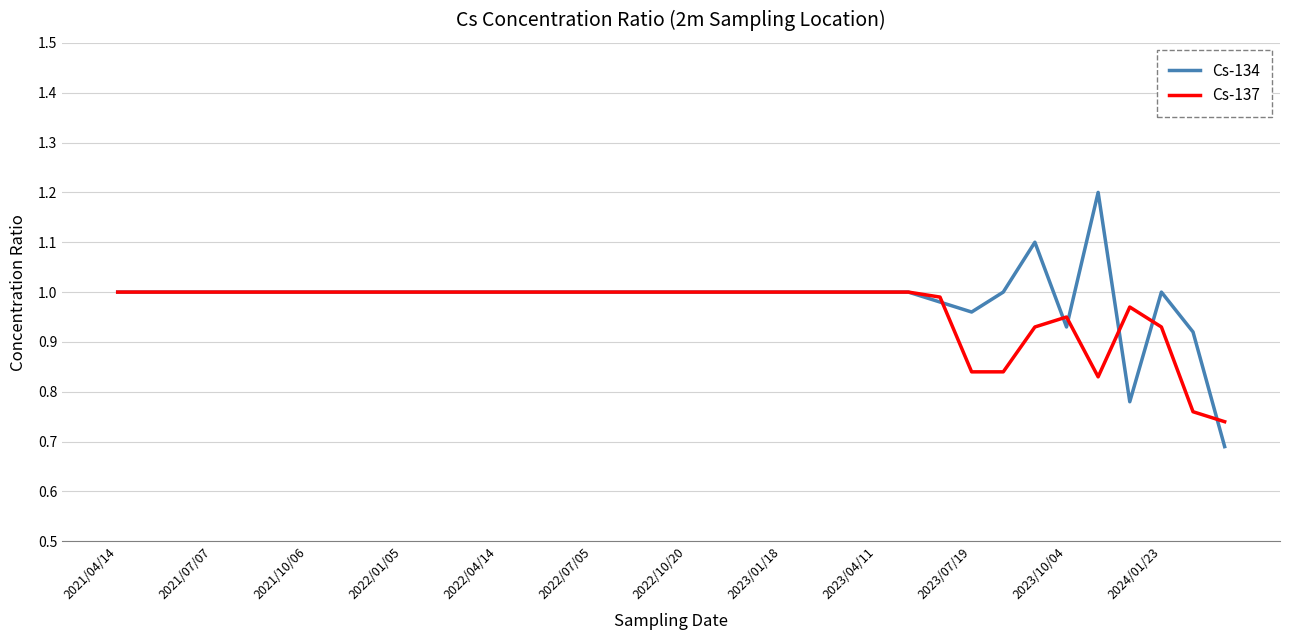

What is the maximum value shown in the chart?

1.2